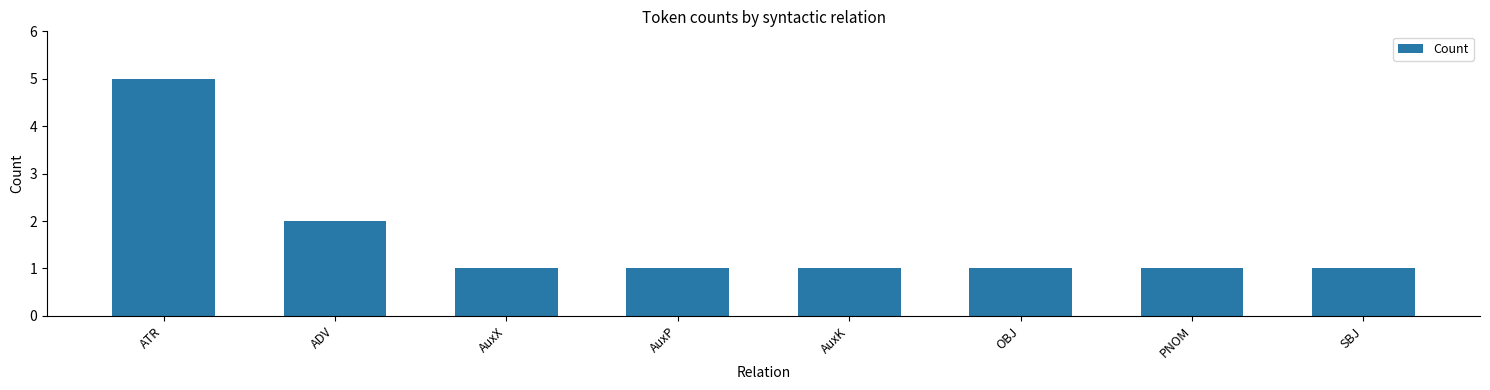

The chart shows a value of 1 at SBJ. True or false?

True